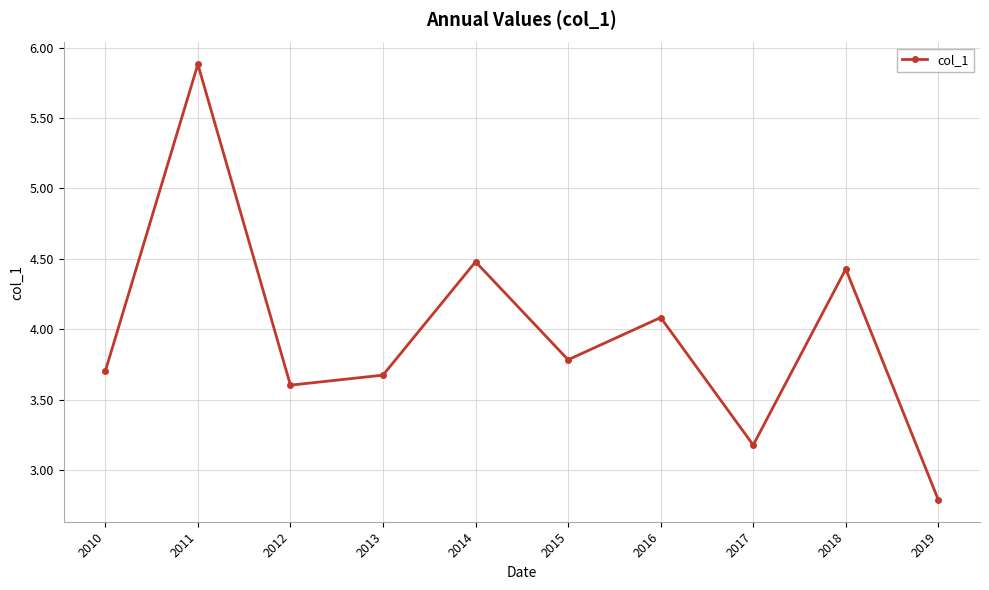

Rank the categories by value from lowest to highest.

2019, 2017, 2012, 2013, 2010, 2015, 2016, 2018, 2014, 2011